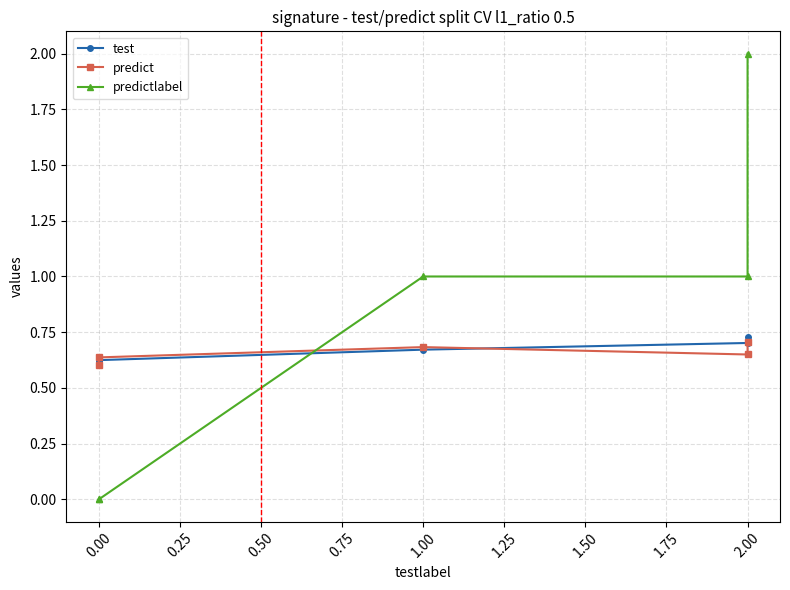

What is the greatest value displayed?

2.0